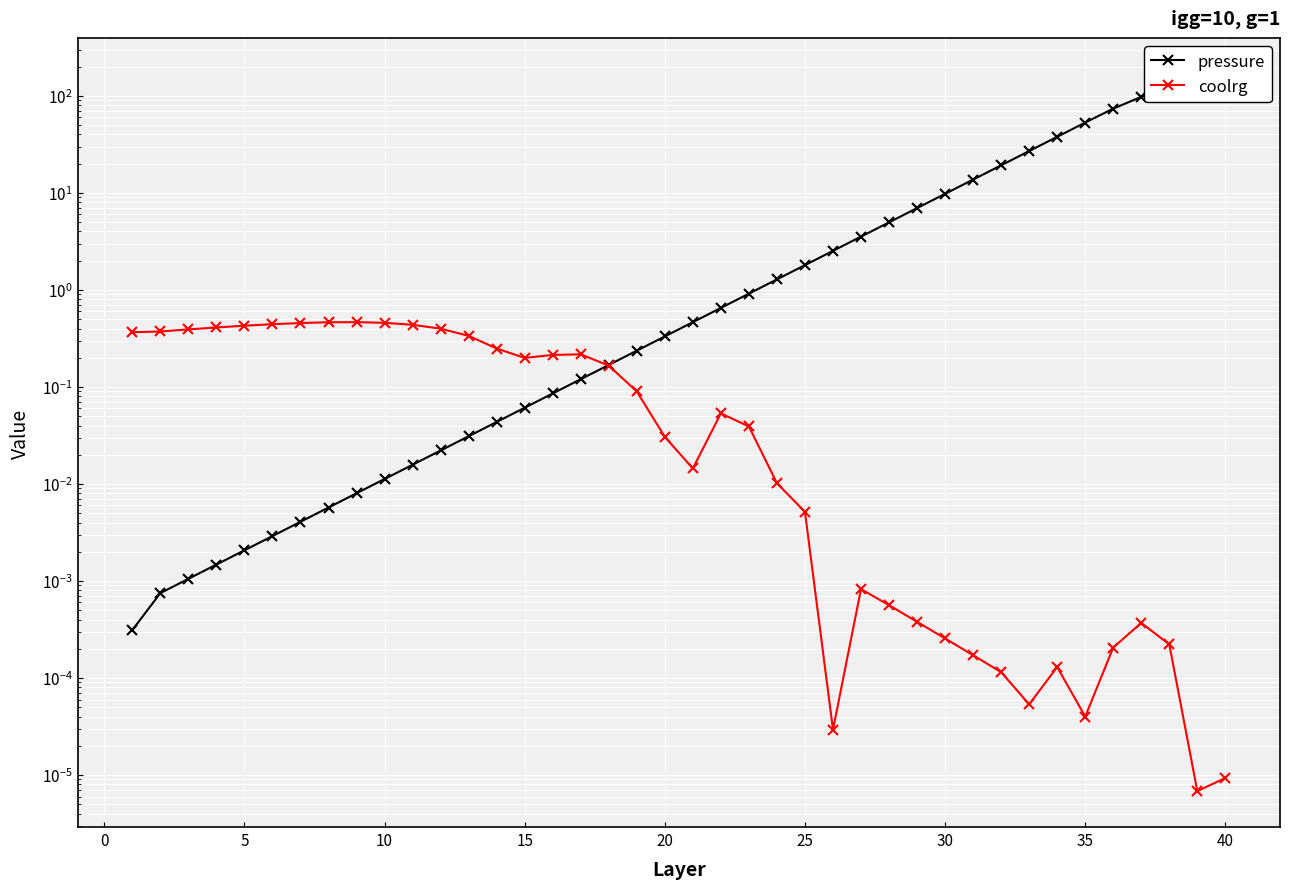

List the series in order of their peak value, lowest first.

coolrg, pressure